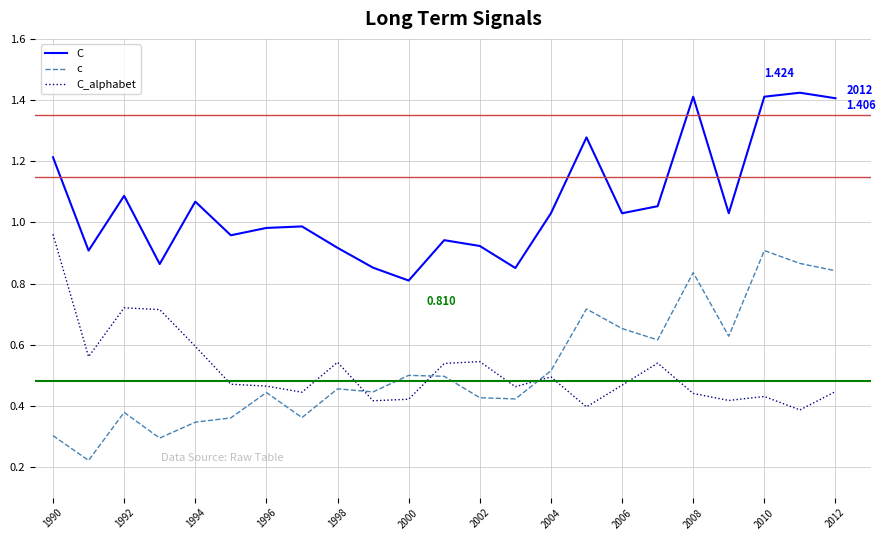

Which series has the largest total across all categories?

C